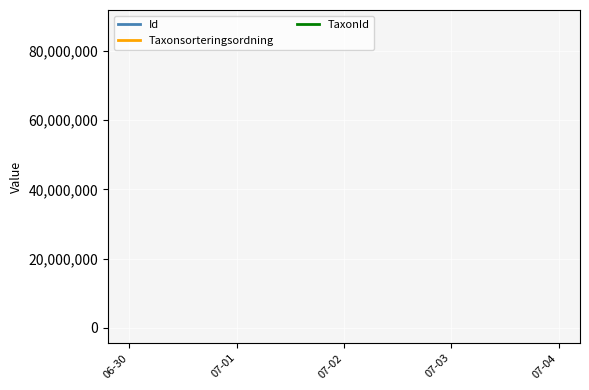

How many Id values are between 87430602 and 87430604?

3